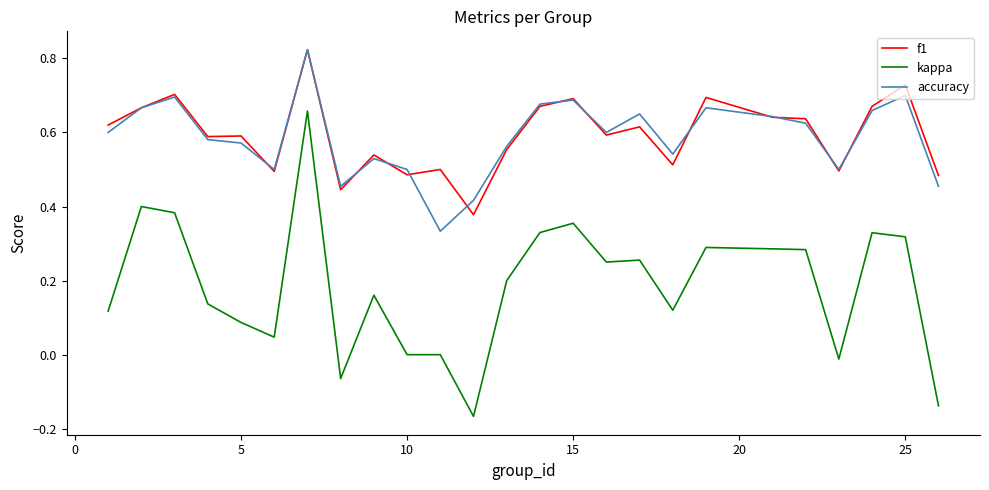

Which series has the largest range (max minus min)?

kappa